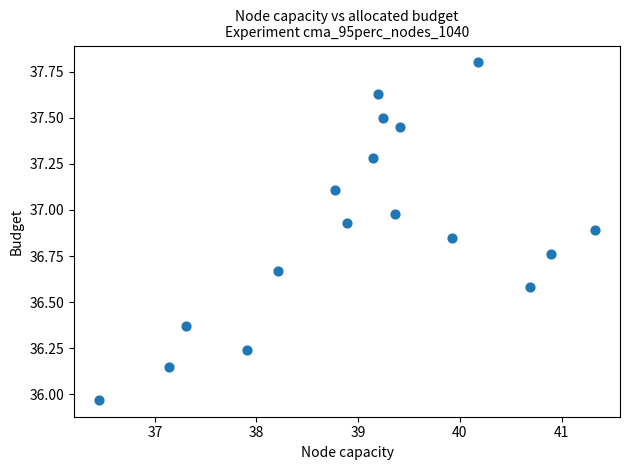

What is the range of X values (max minus min)?

4.9